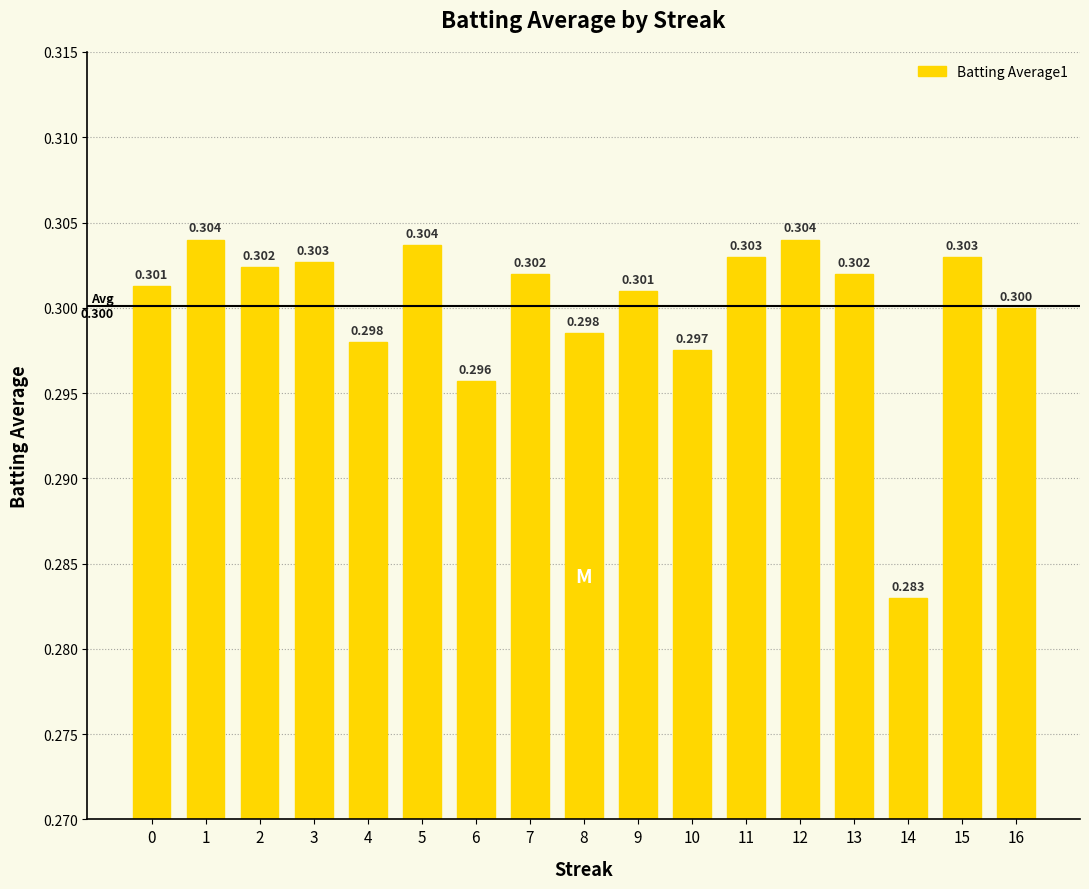

How many values are between 0 and 1?

17